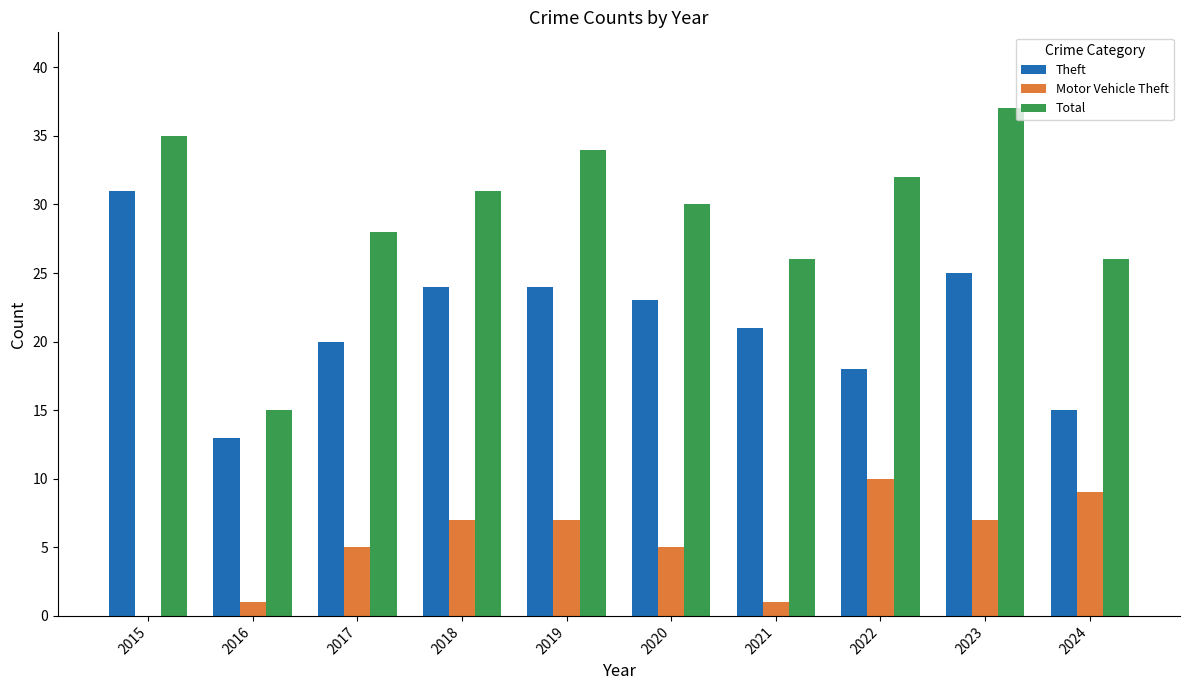

Count the number of categories in the chart.

10